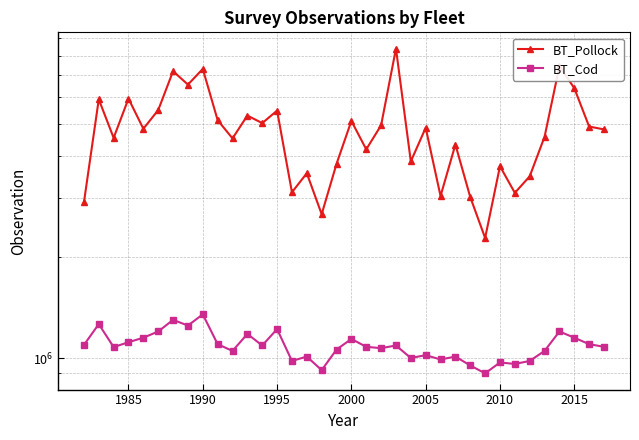

Count the number of categories in the chart.

36